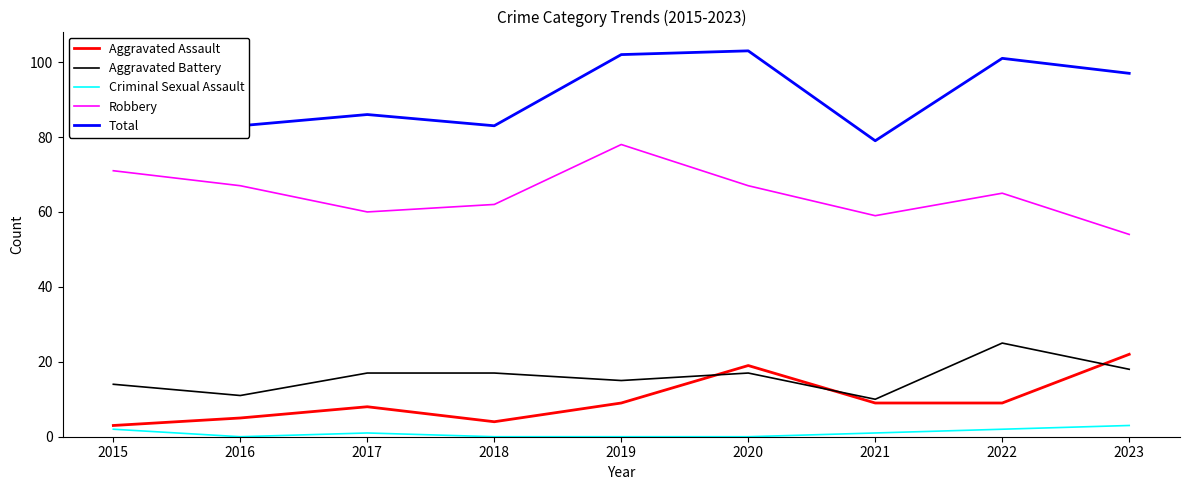

Reading left to right, transcribe all the data shown in this chart.

Aggravated Assault: 2015=3	2016=5	2017=8	2018=4	2019=9	2020=19	2021=9	2022=9	2023=22
Aggravated Battery: 2015=14	2016=11	2017=17	2018=17	2019=15	2020=17	2021=10	2022=25	2023=18
Criminal Sexual Assault: 2015=2	2016=0	2017=1	2018=0	2019=0	2020=0	2021=1	2022=2	2023=3
Robbery: 2015=71	2016=67	2017=60	2018=62	2019=78	2020=67	2021=59	2022=65	2023=54
Total: 2015=90	2016=83	2017=86	2018=83	2019=102	2020=103	2021=79	2022=101	2023=97